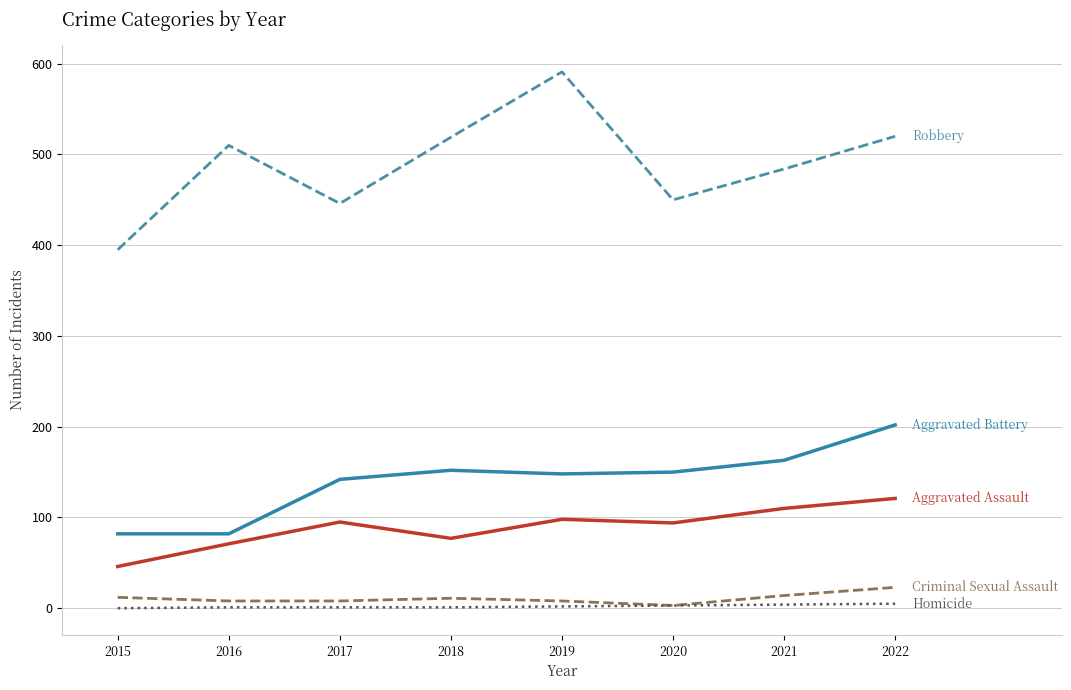

Which label corresponds to the largest value in the chart?

2019